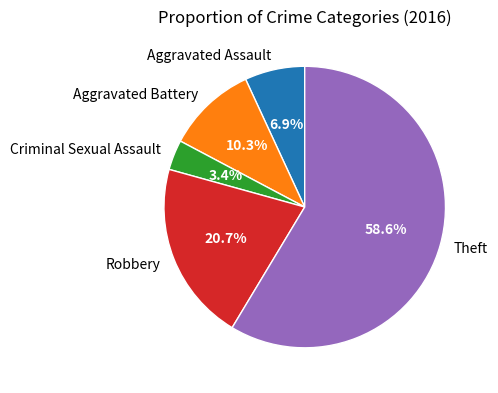

Combined, do Theft and Aggravated Assault account for over 50%?

Yes